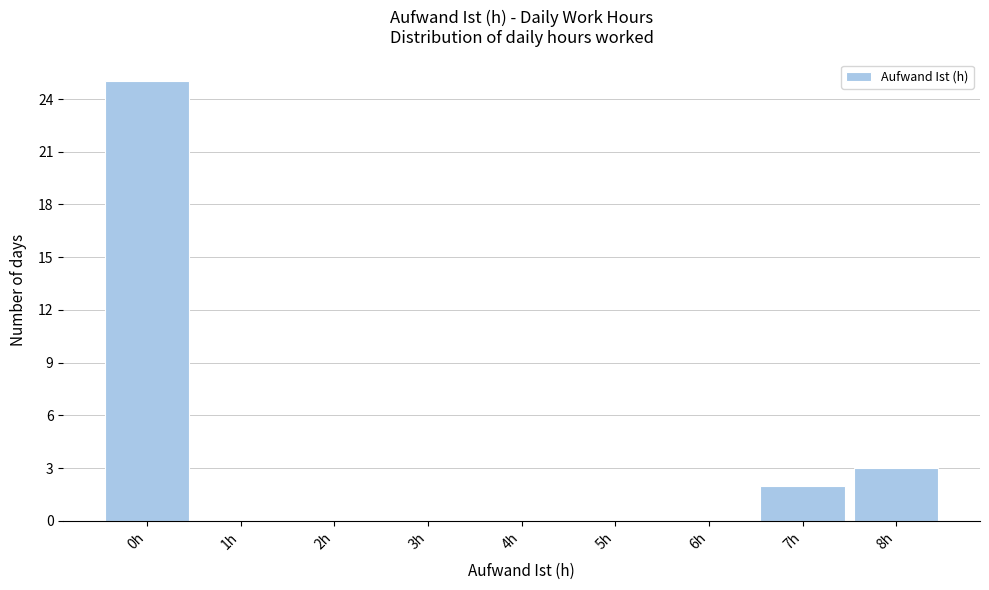

How tall is the bar that spans 7.5 to 8.5 on the x-axis? The values are not printed on the chart, so give them approximately, as read against the axis.

3